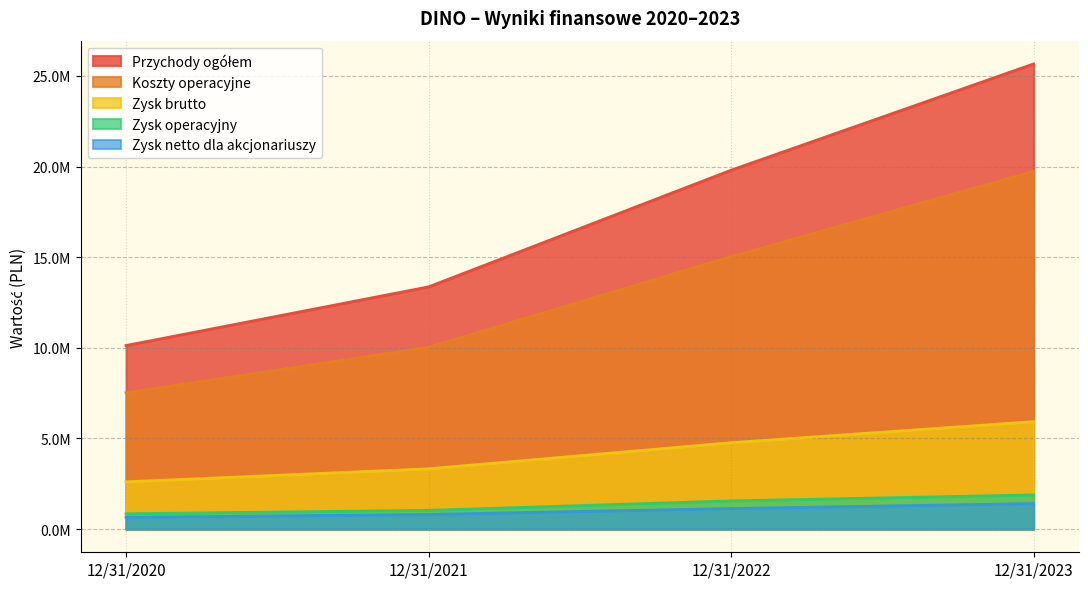

At 12/31/2021, list the series in order from largest to smallest.

Przychody ogółem, Koszty operacyjne, Zysk brutto, Zysk operacyjny, Zysk netto dla akcjonariuszy